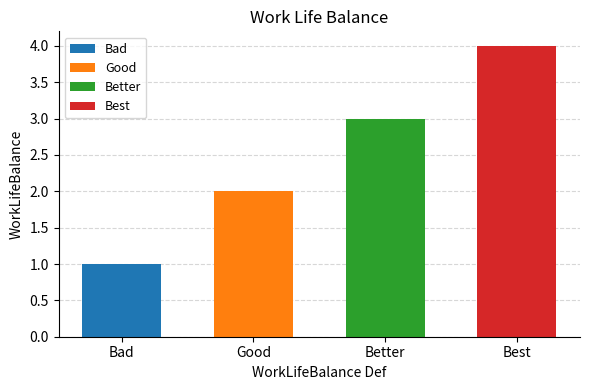

Approximately how many times larger is the value at Bad compared to Good?

0.5